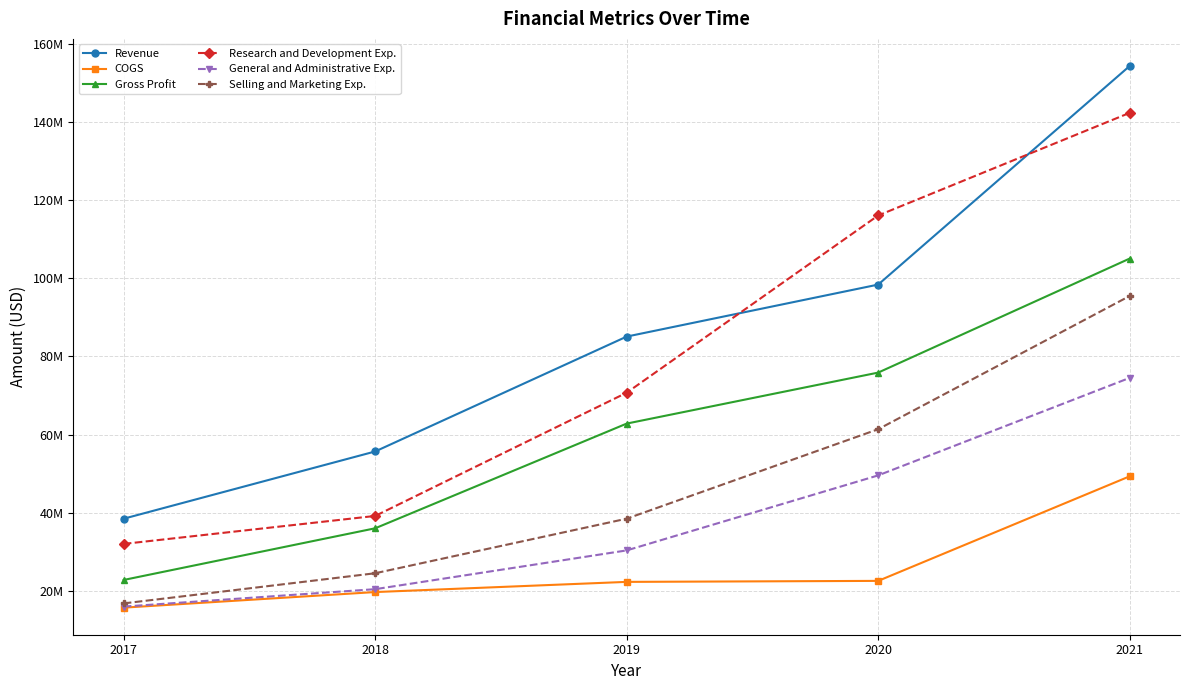

True or false: COGS has a value of 22530000 at 2020.

True